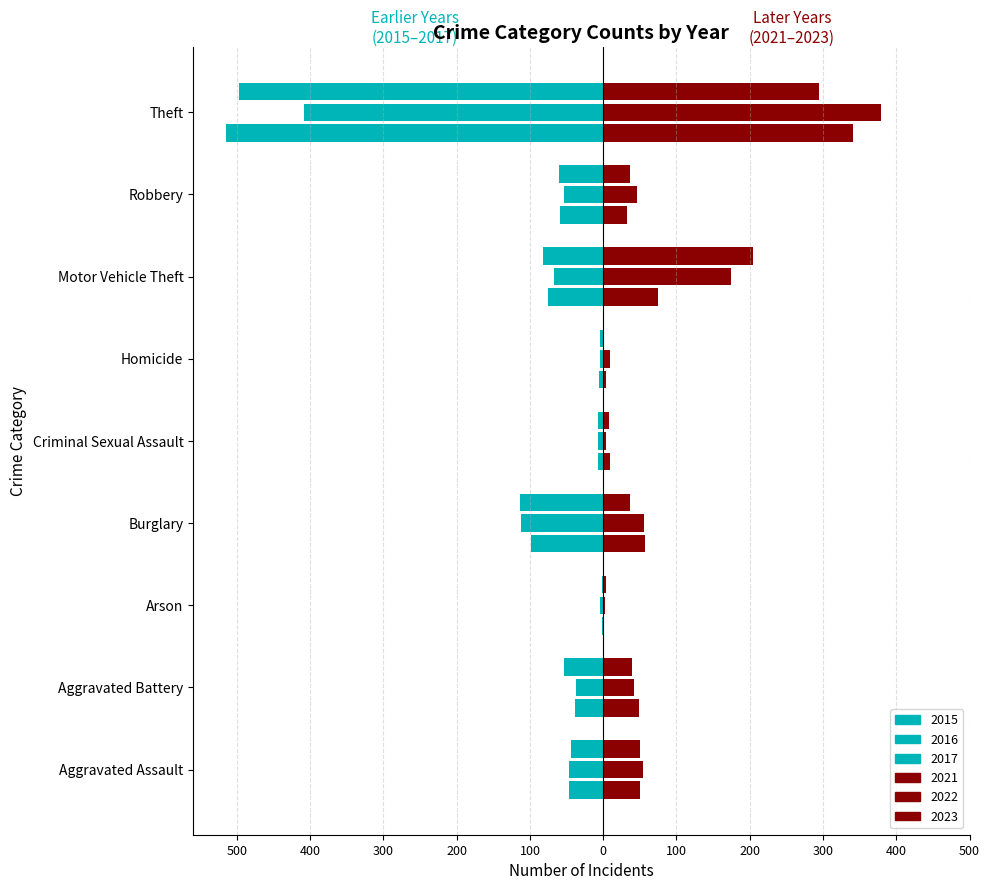

How many bars are there in each group?

6